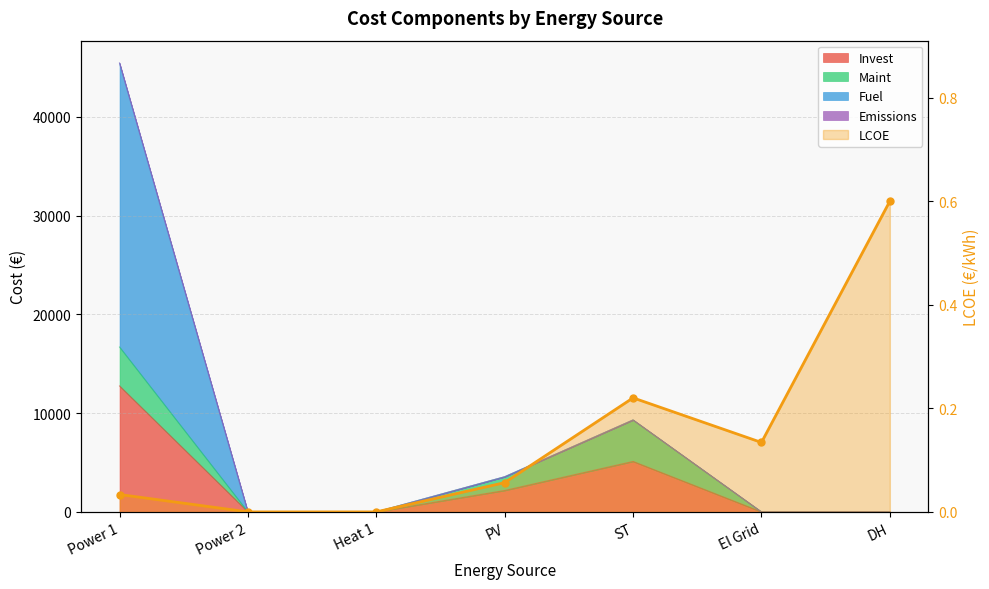

What is the value of the 5th point from the left?

0.2